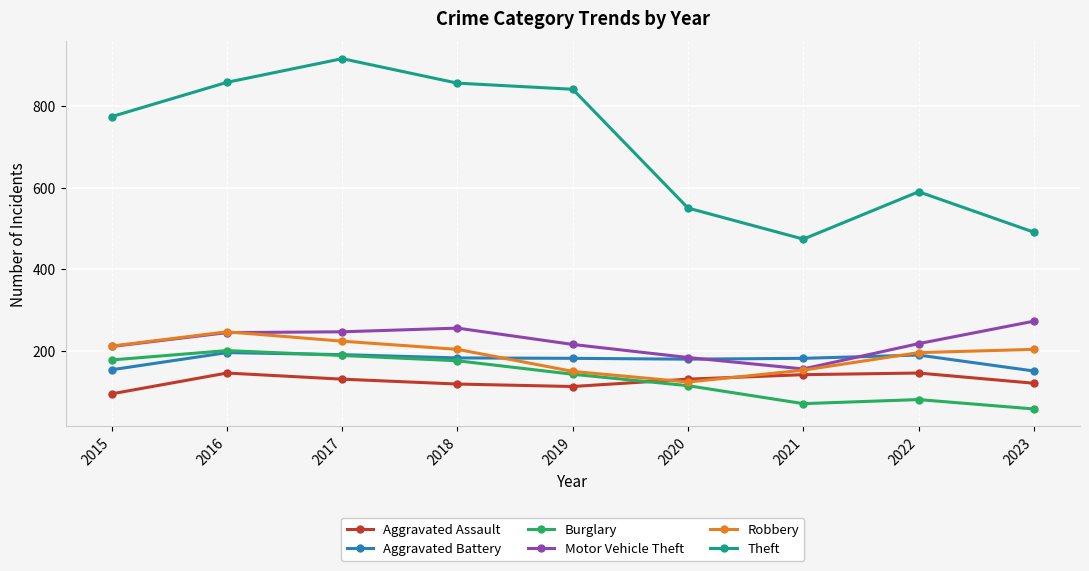

What are all the series names shown in the legend?

Aggravated Assault, Aggravated Battery, Burglary, Motor Vehicle Theft, Robbery, Theft